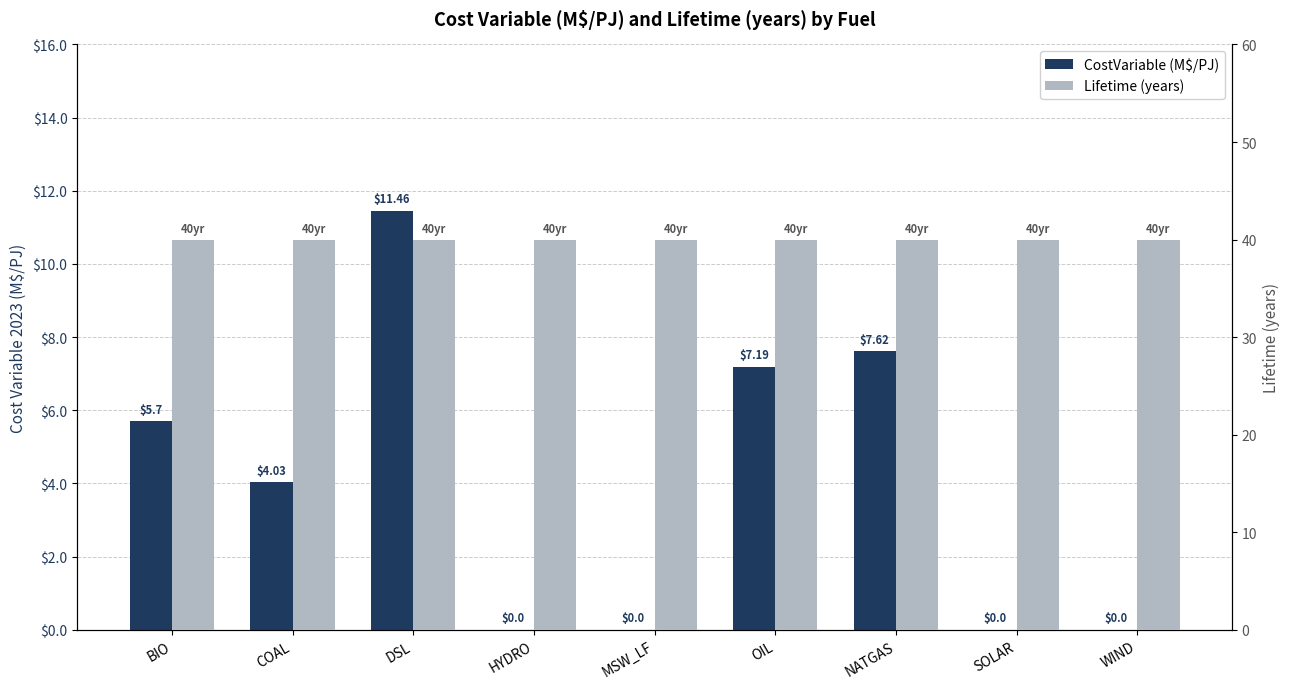

What are all the series names shown in the legend?

CostVariable (M$/PJ), Lifetime (years)